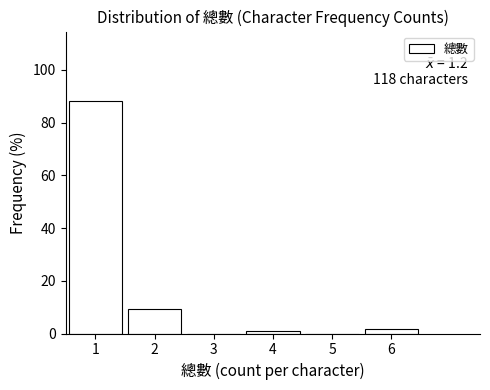

Which range on the x-axis has the tallest bar?

0.5 to 1.5